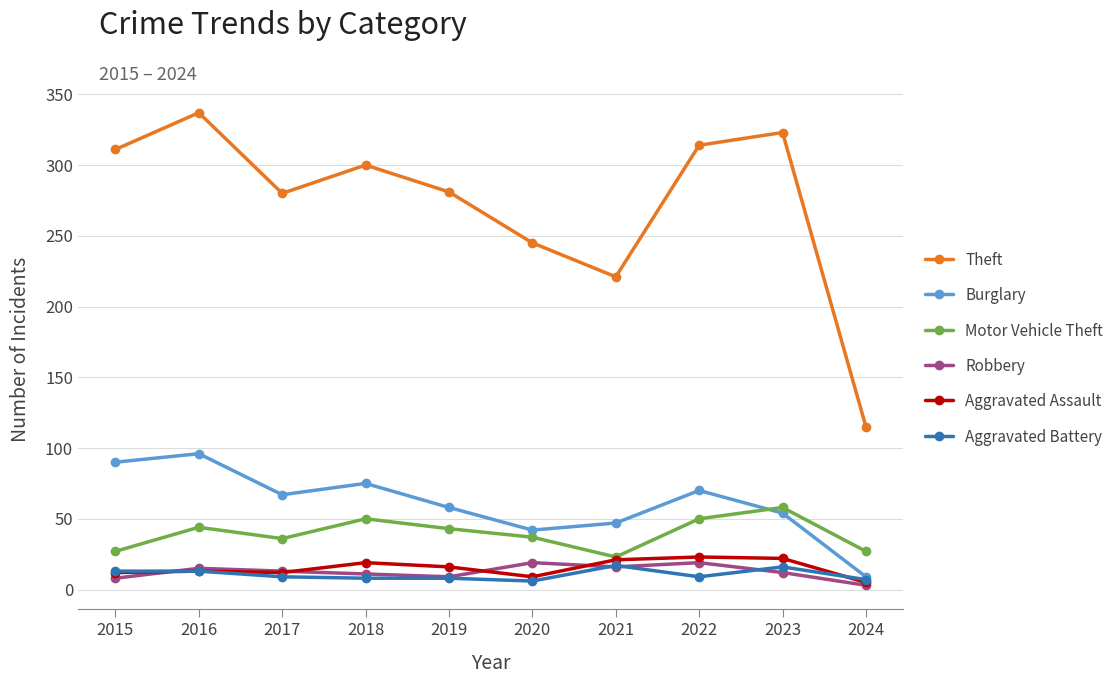

How many data points does each series have?

10